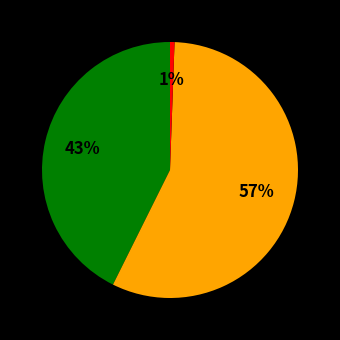

Is there a majority slice in this chart?

Yes